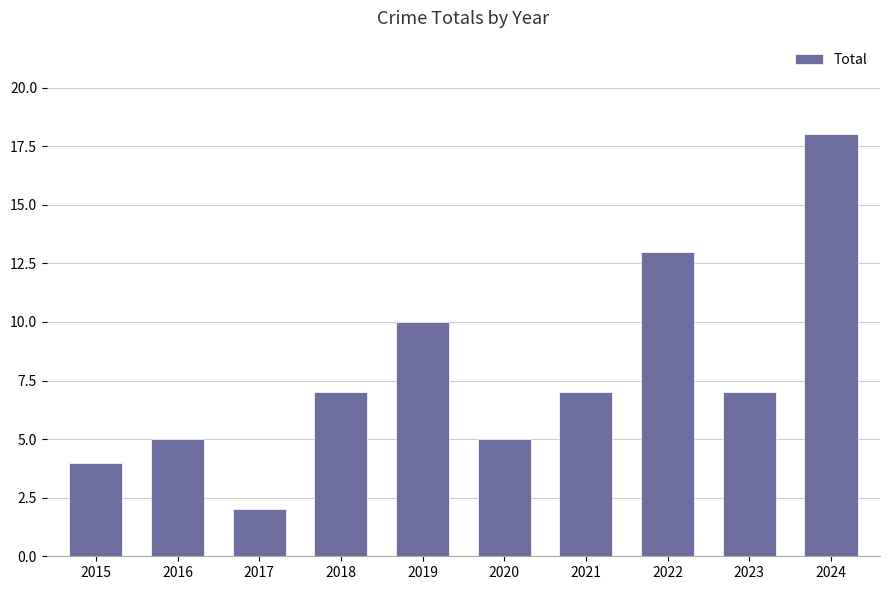

Count the number of categories in the chart.

10